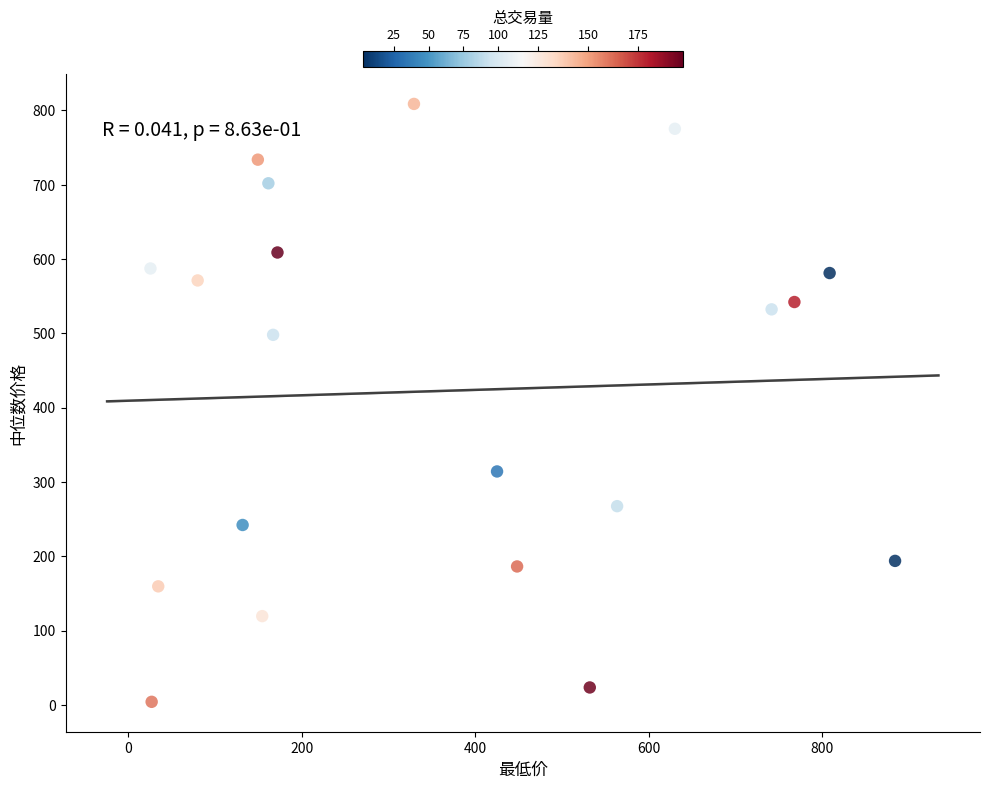

What is the range of X values (max minus min)?

858.5